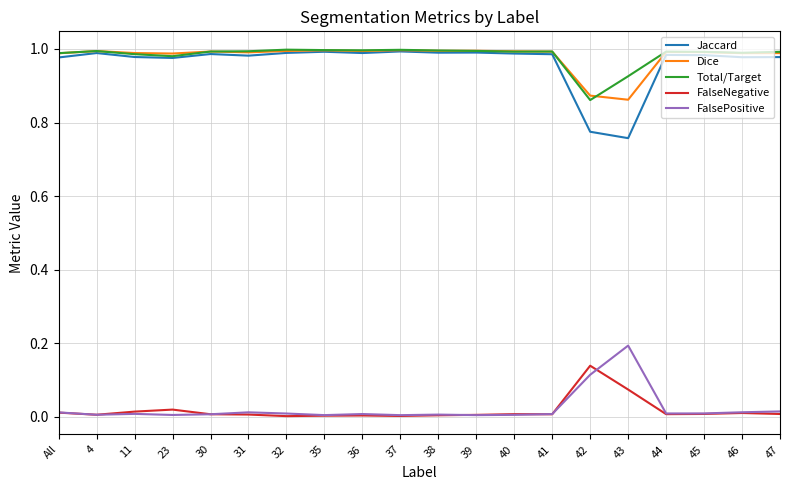

Where is Total/Target nearest to the value 0?

42